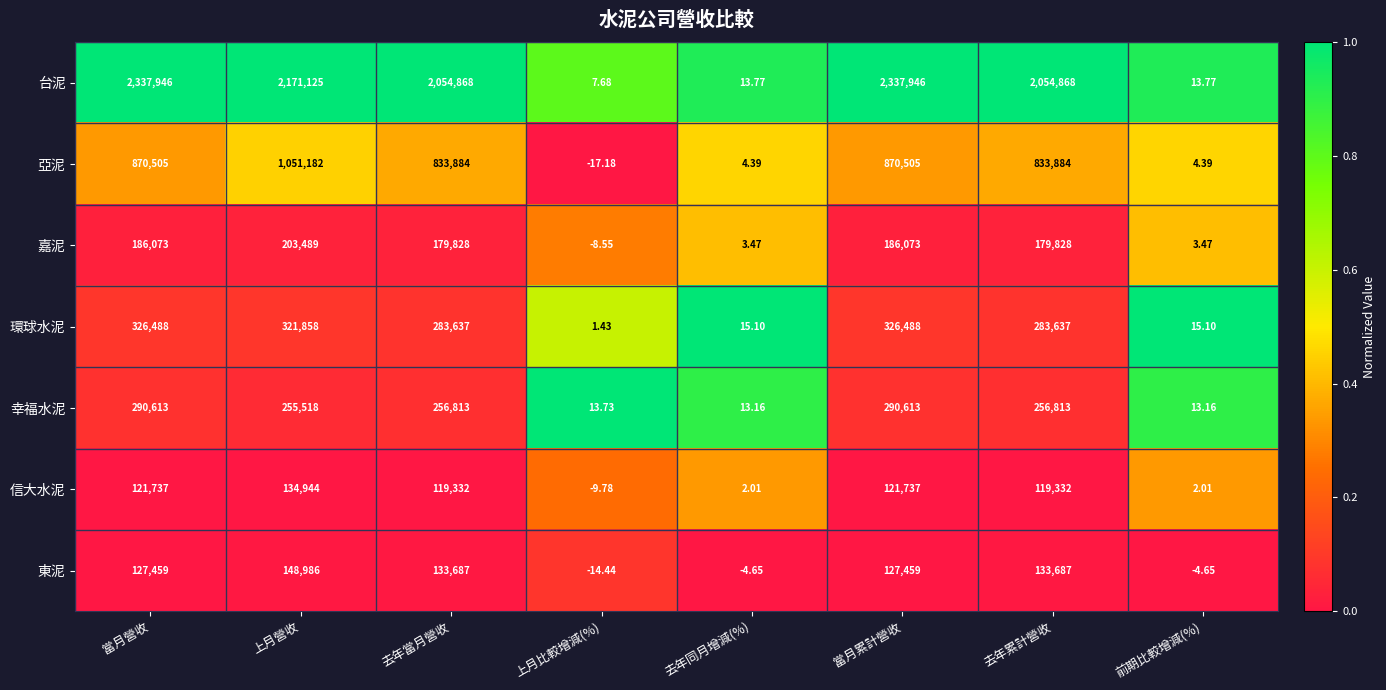

At 當月累計營收, list the series in order from largest to smallest.

台泥, 亞泥, 環球水泥, 幸福水泥, 嘉泥, 東泥, 信大水泥